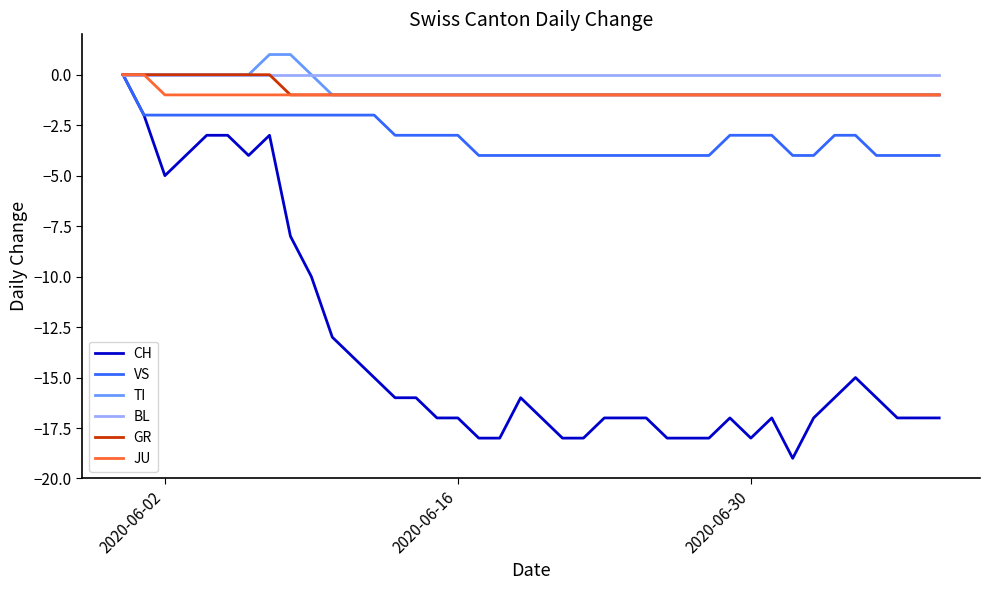

How many lines are shown in the chart?

6